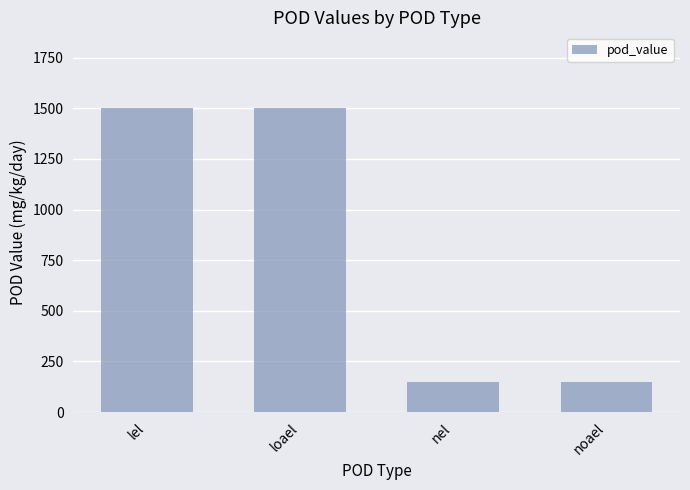

Reading left to right, extract all data points from this chart.

lel=1500	loael=1500	nel=150	noael=150